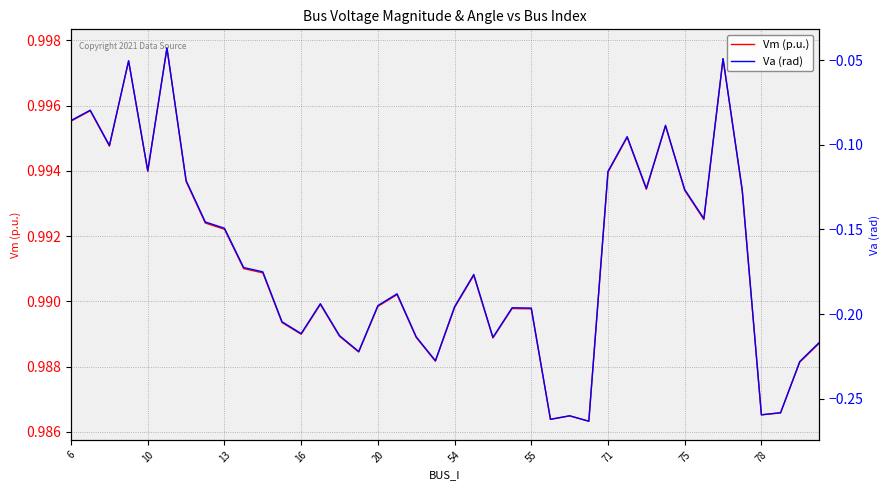

True or false: Vm (p.u.) and Va (rad) cross at least once.

False